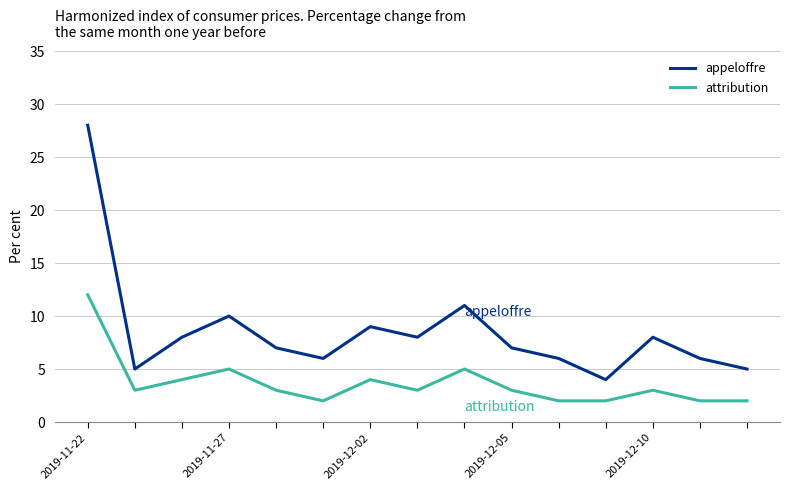

True or false: attribution and appeloffre intersect in this chart.

False